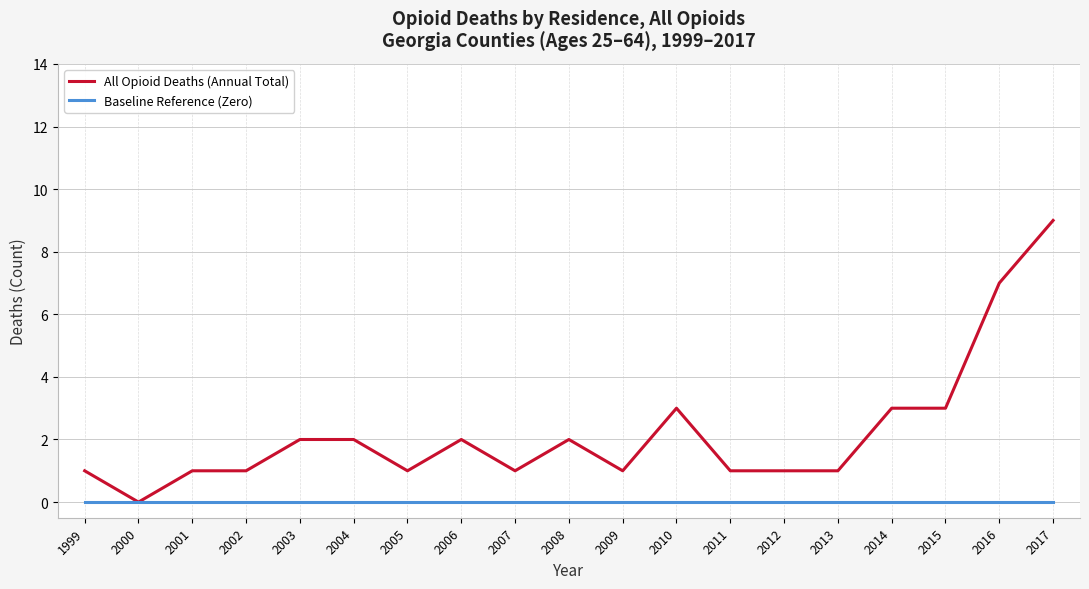

Which series has the largest total across all categories?

All Opioid Deaths (Annual Total)